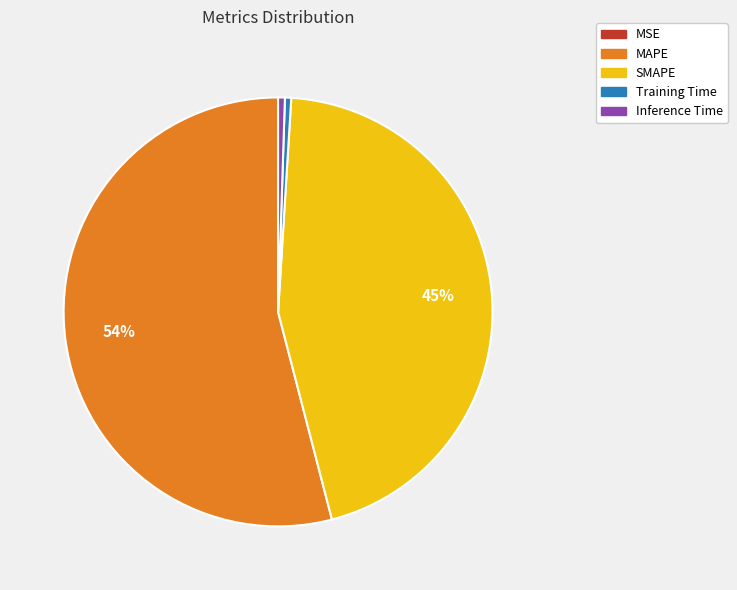

Between SMAPE and Training Time, which is larger?

SMAPE